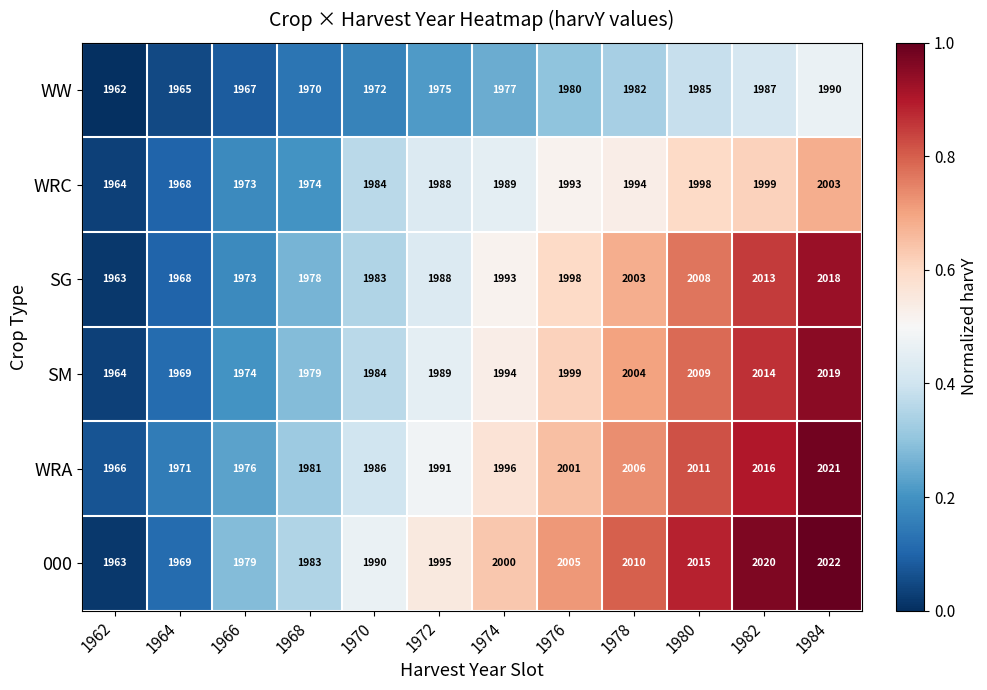

List the series in order of their peak value, highest first.

000, WRA, SM, SG, WRC, WW